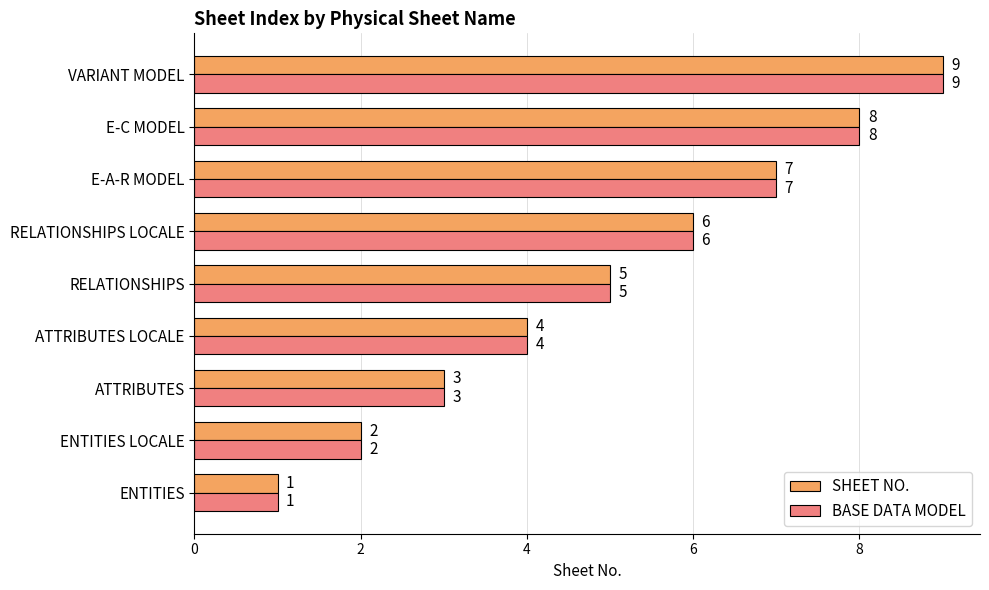

What is the average value of the SHEET NO. series?

5